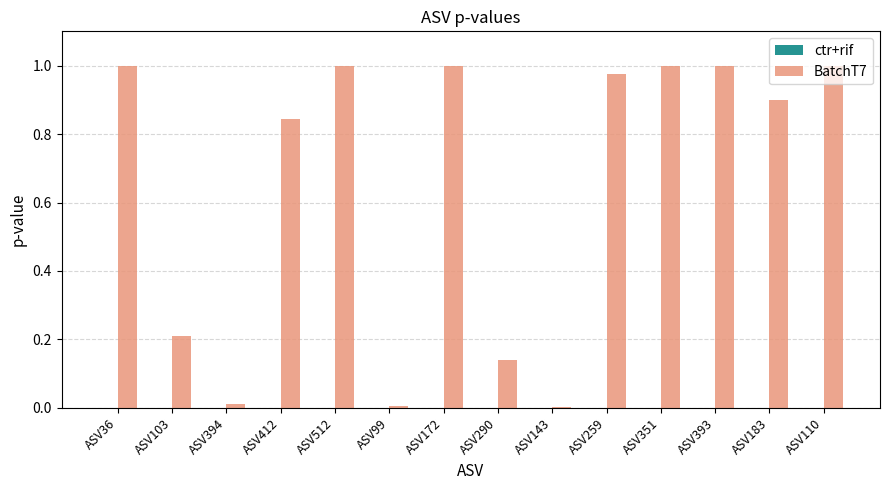

True or false: BatchT7 has a value of 0.9 at ASV183.

True